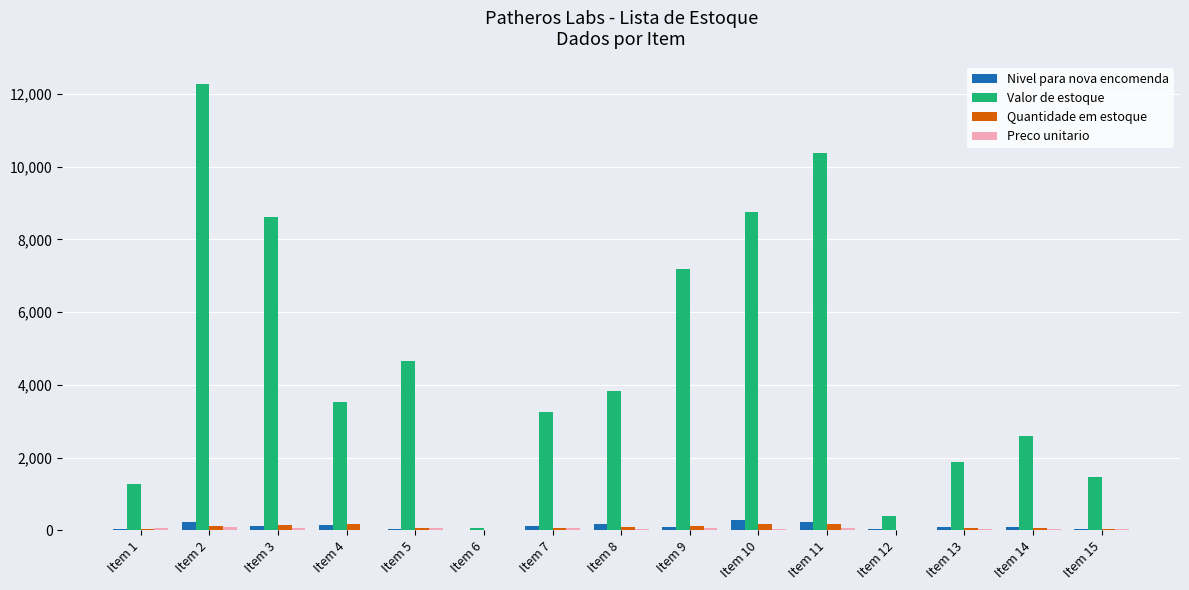

Which series changed the most between Item 6 and Item 12?

Valor de estoque